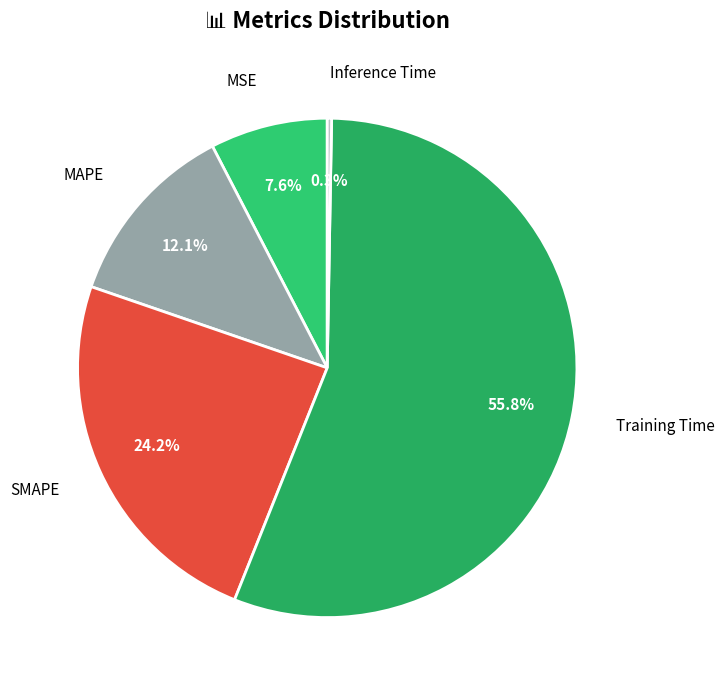

Count the number of slices in the pie.

5